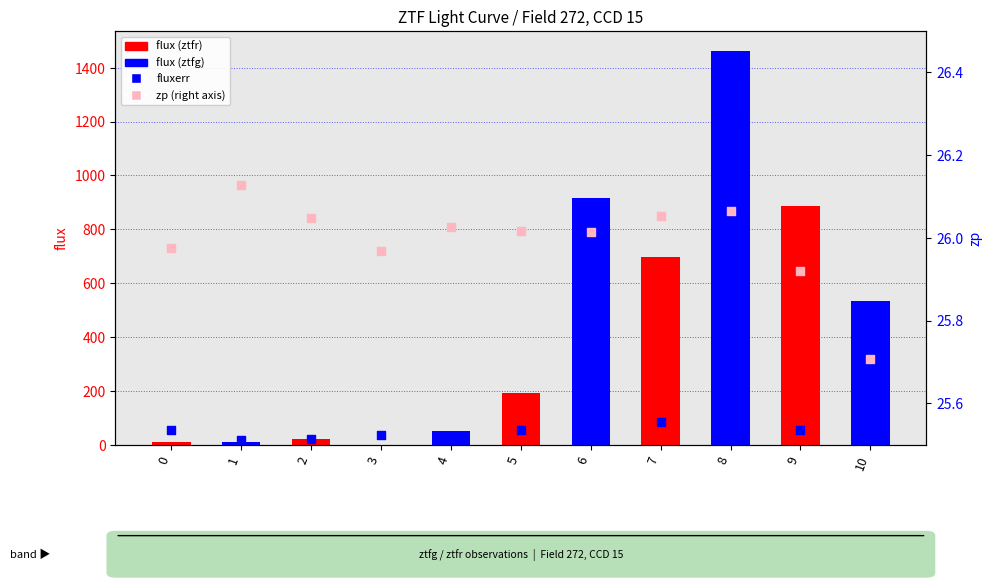

Which series contains the highest Y value?

fluxerr